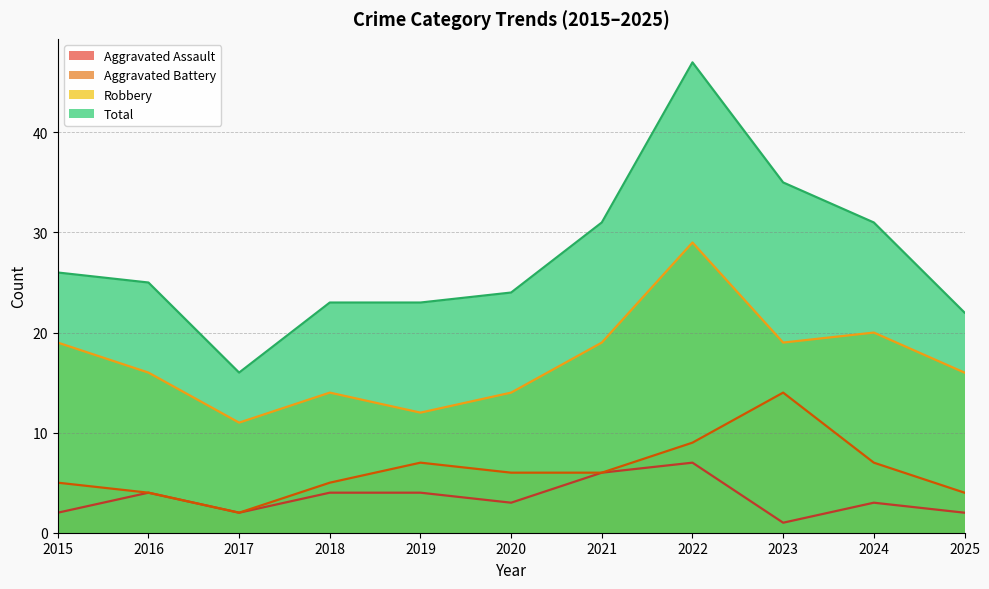

The Aggravated Assault series shows 7 at 2019. True or false?

False